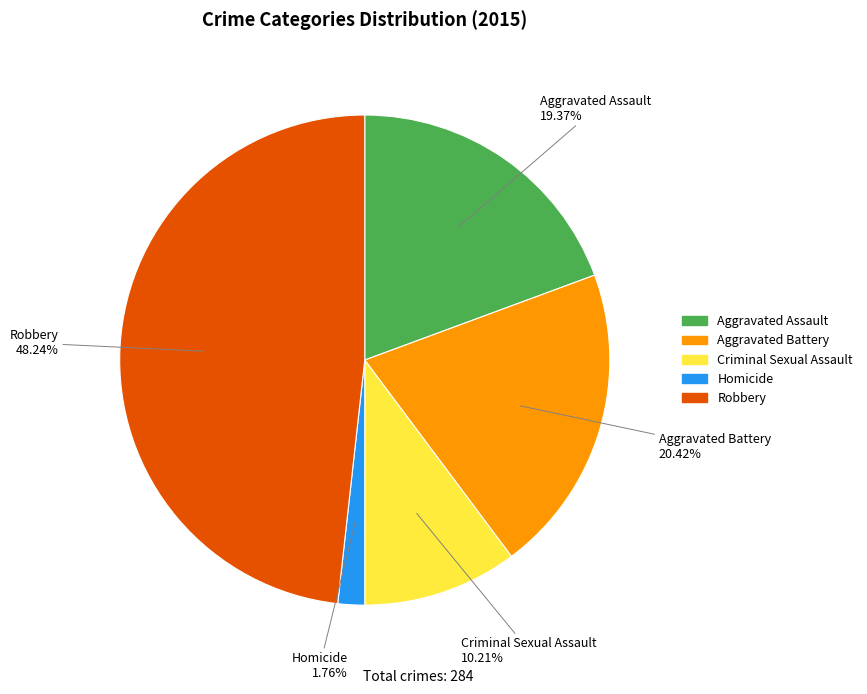

Which slice is the smallest?

Homicide